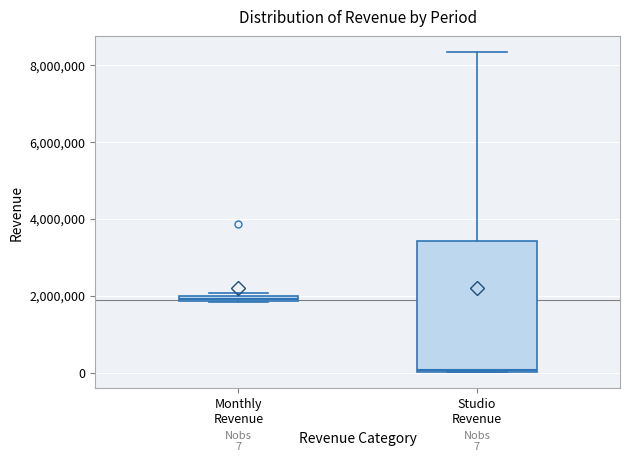

Which box has the lowest median line?

Studio Revenue